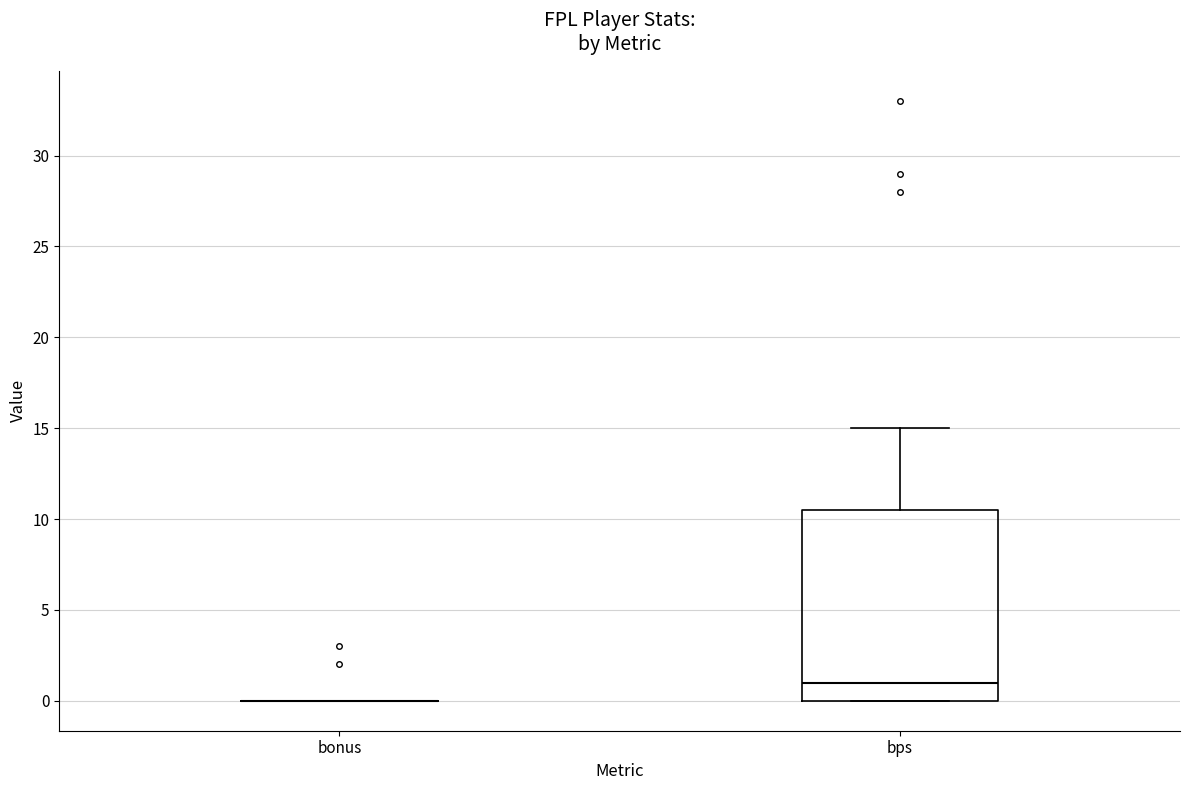

Where does the upper whisker of the box for bps end on the y-axis? The values are not printed on the chart, so give them approximately, as read against the axis.

15.0